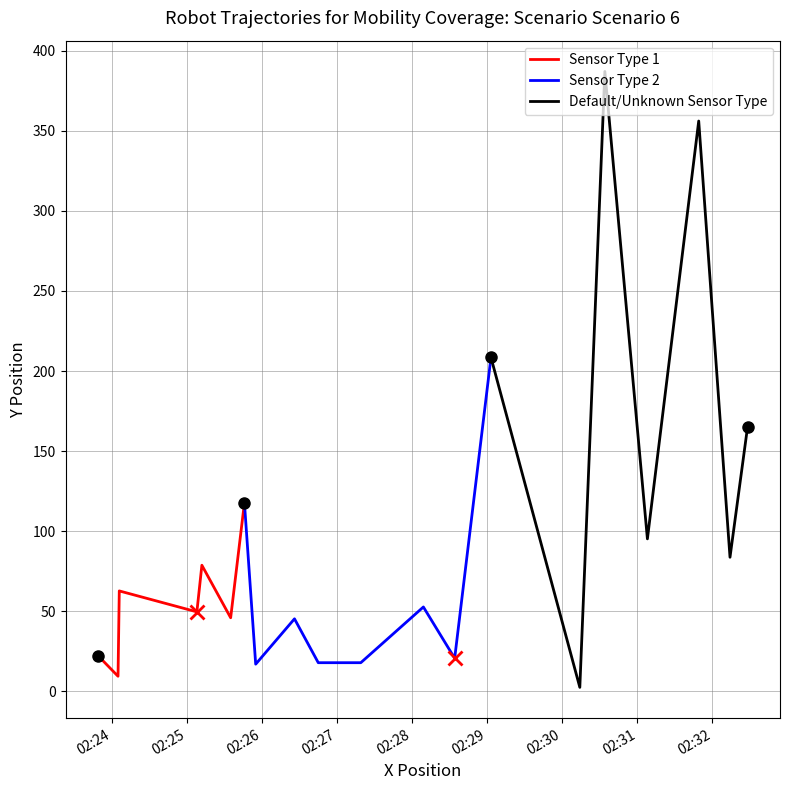

What is the ratio of the value at 2019-03-12 02:28:34 to the value at 2019-03-12 02:26:45?

1.2